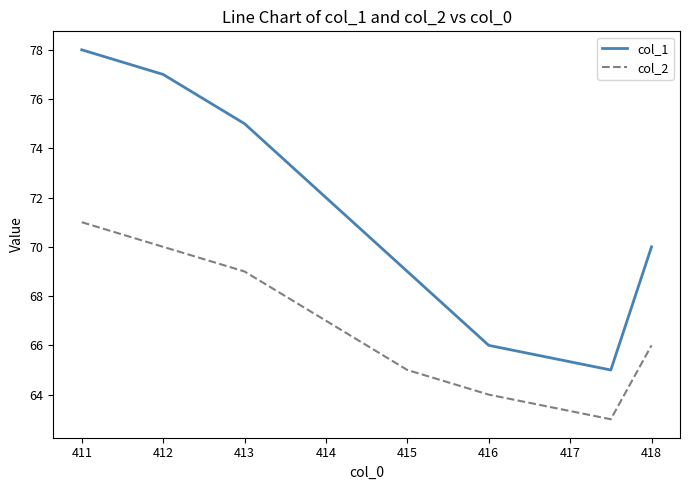

Rank the series by their maximum value, from highest to lowest.

col_1, col_2